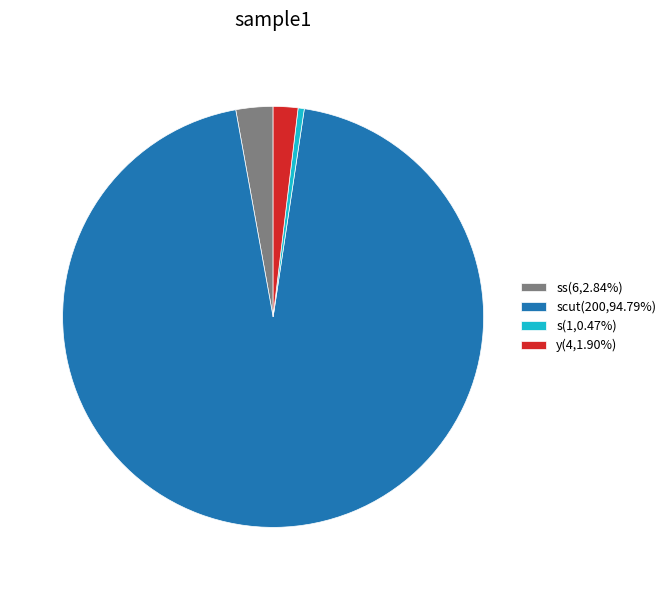

Do y(4,1.90%) and ss(6,2.84%) together represent more than half of the pie?

No